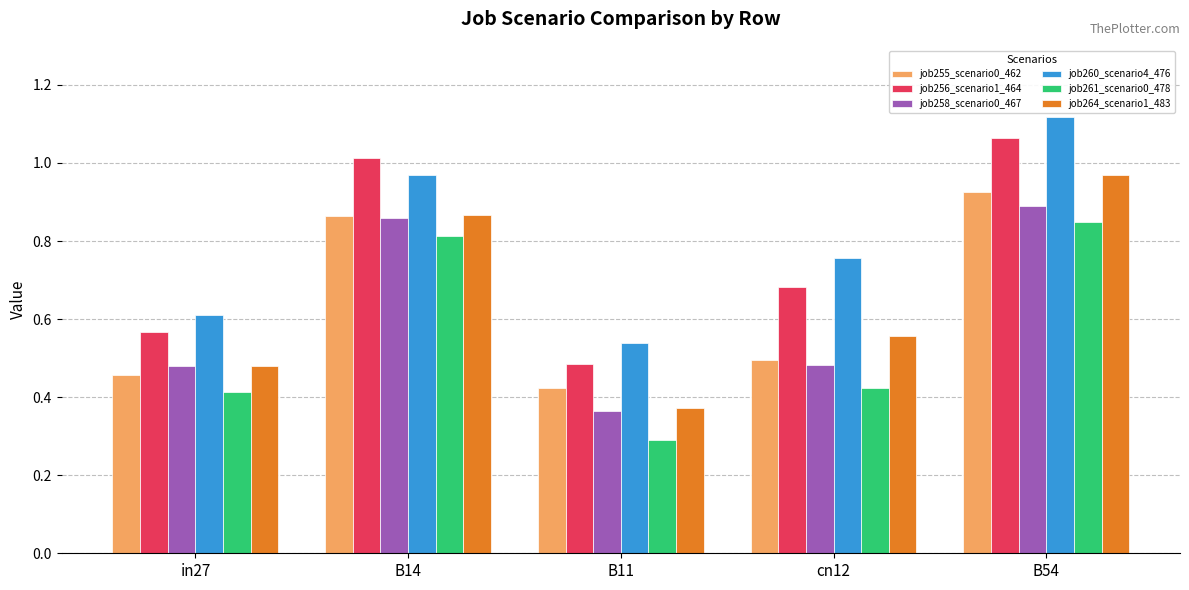

What is the smallest value displayed?

0.3